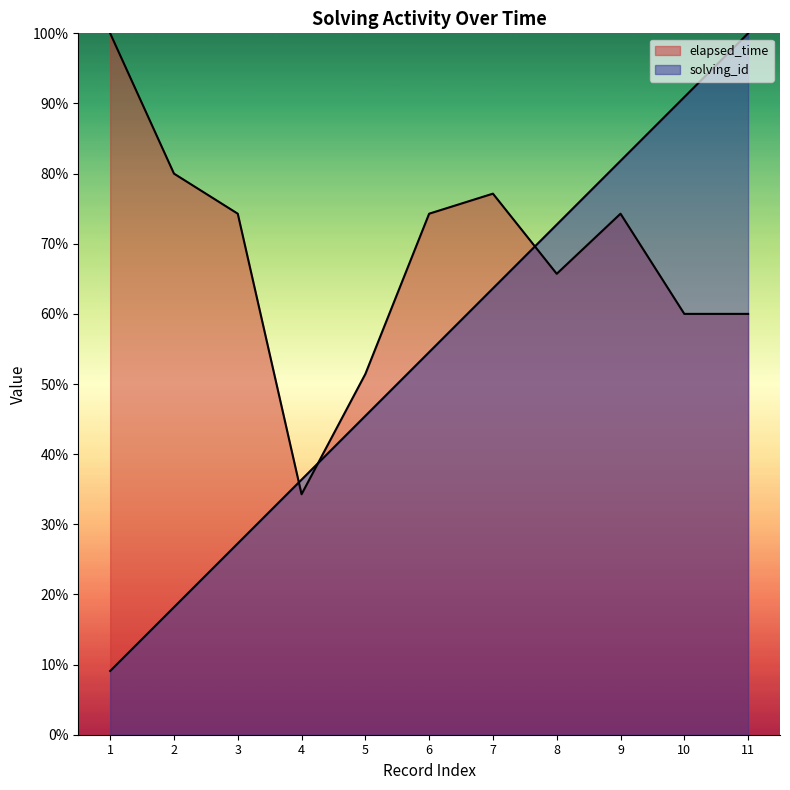

What is the highest value of the elapsed_time series?

100.0